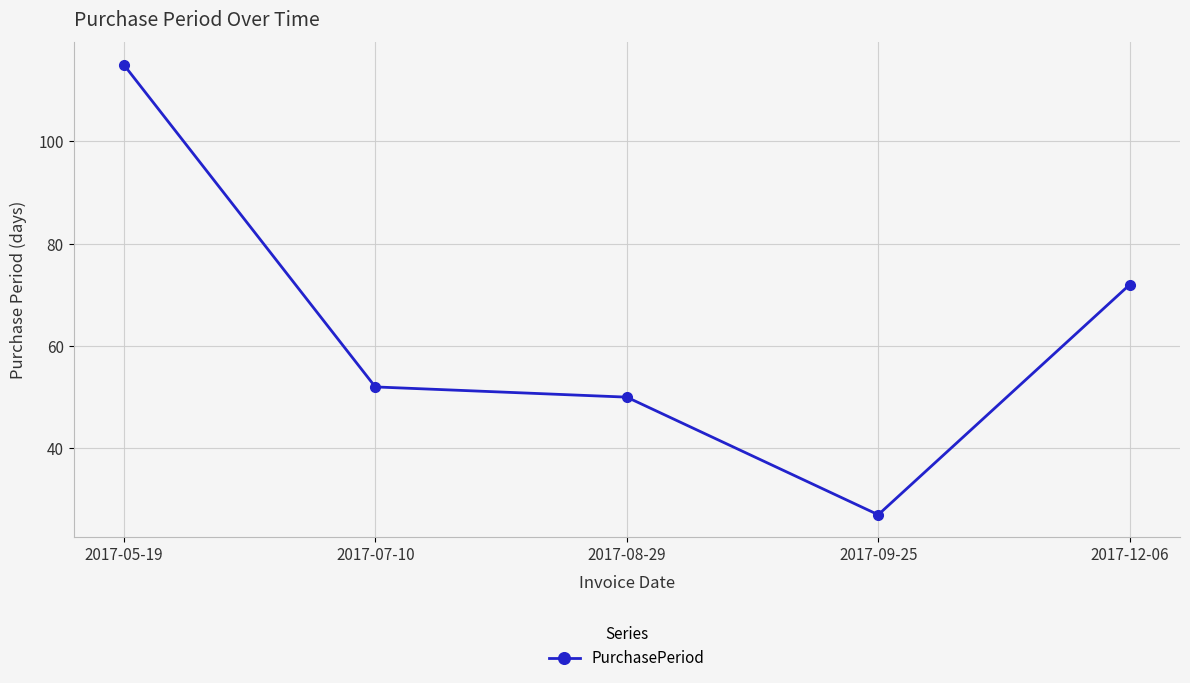

Is it true that the value at 2017-12-06 is 25?

False